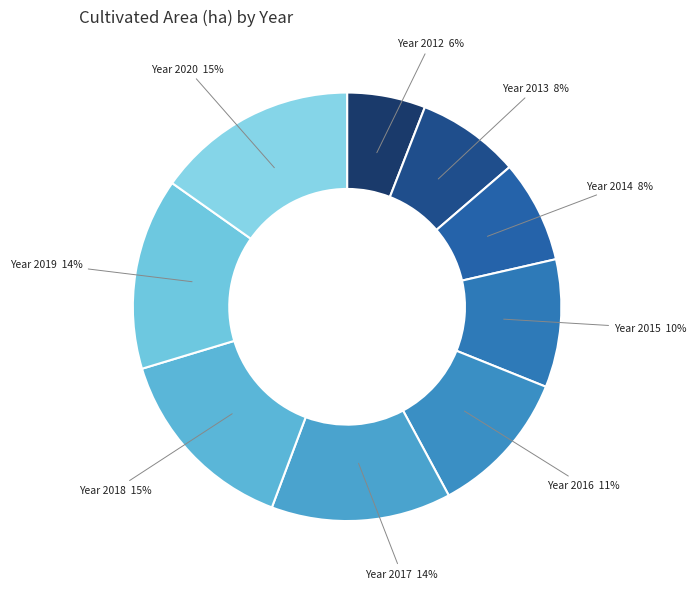

Which category has the smallest portion of the pie?

Year 2012